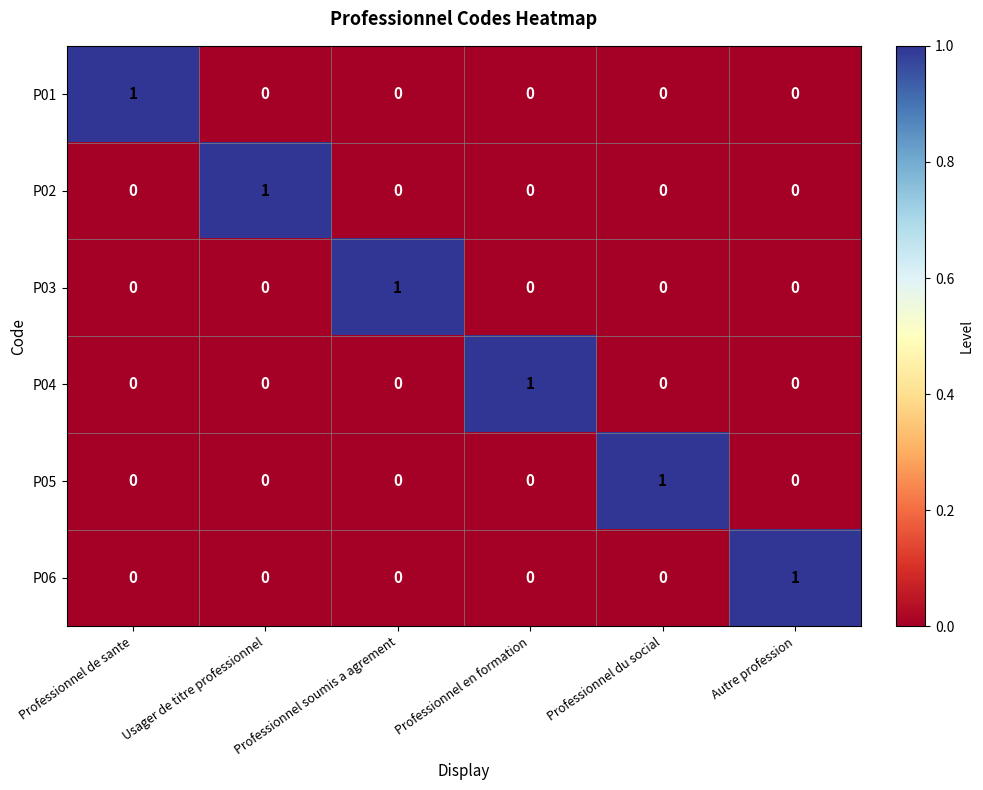

What is the maximum value shown in the chart?

1